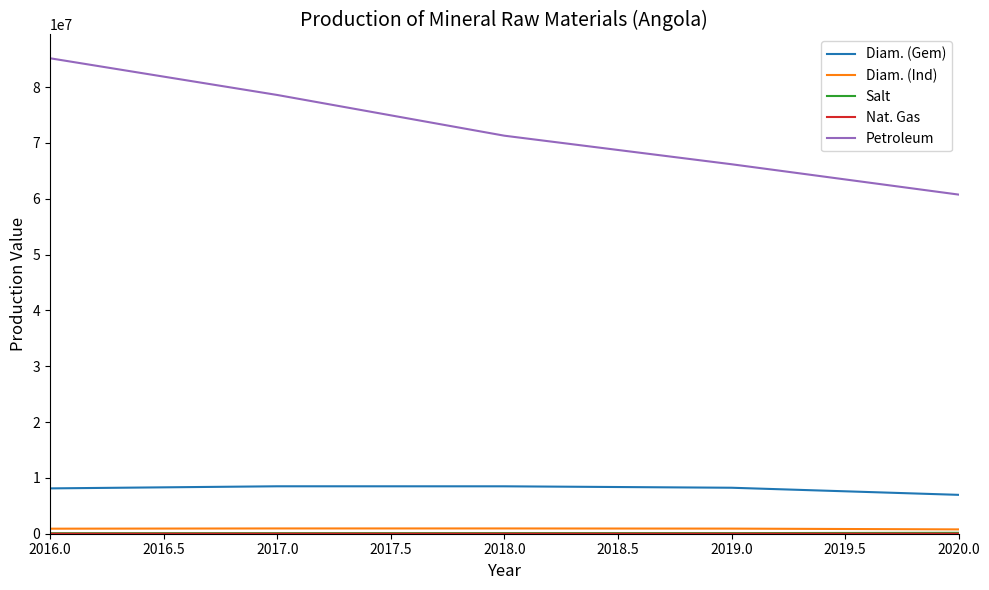

At which label does Diam. (Gem) first exceed 8234770?

2017.0